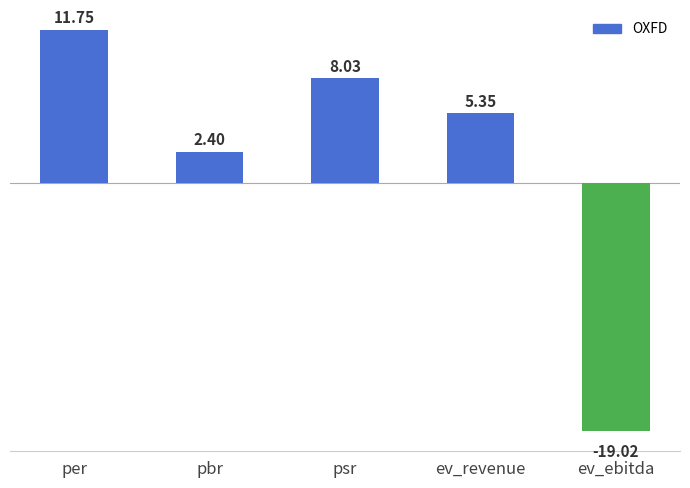

What position from the left is psr?

3